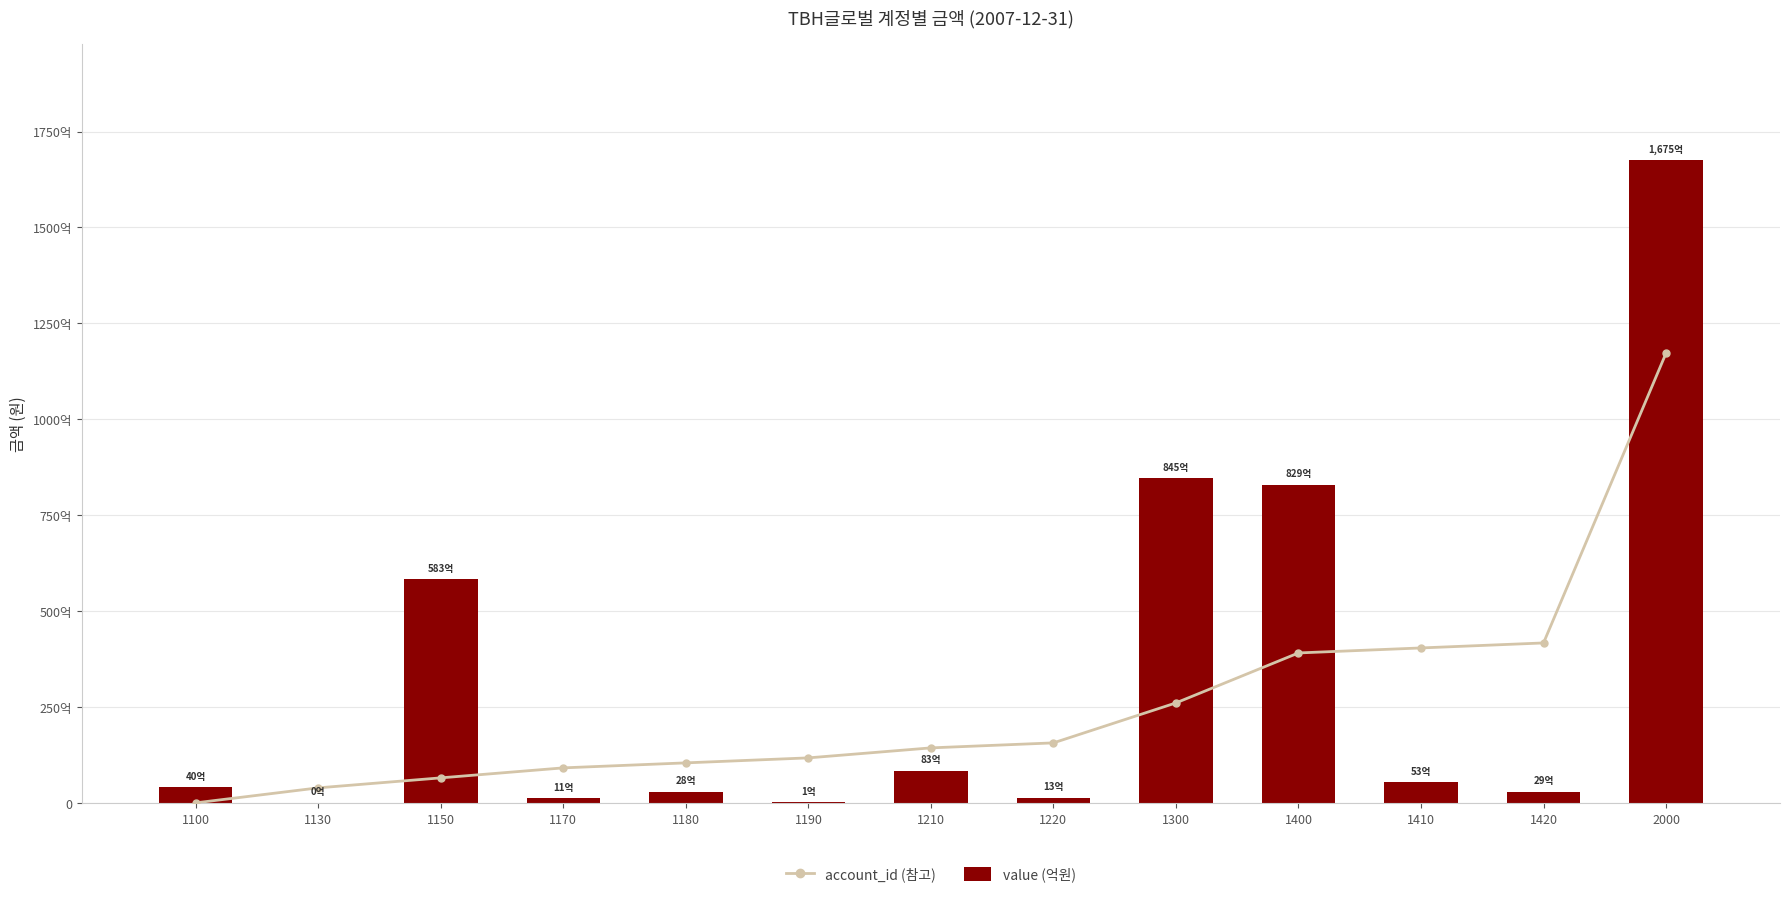

At which category does the chart reach its minimum across all series?

1100